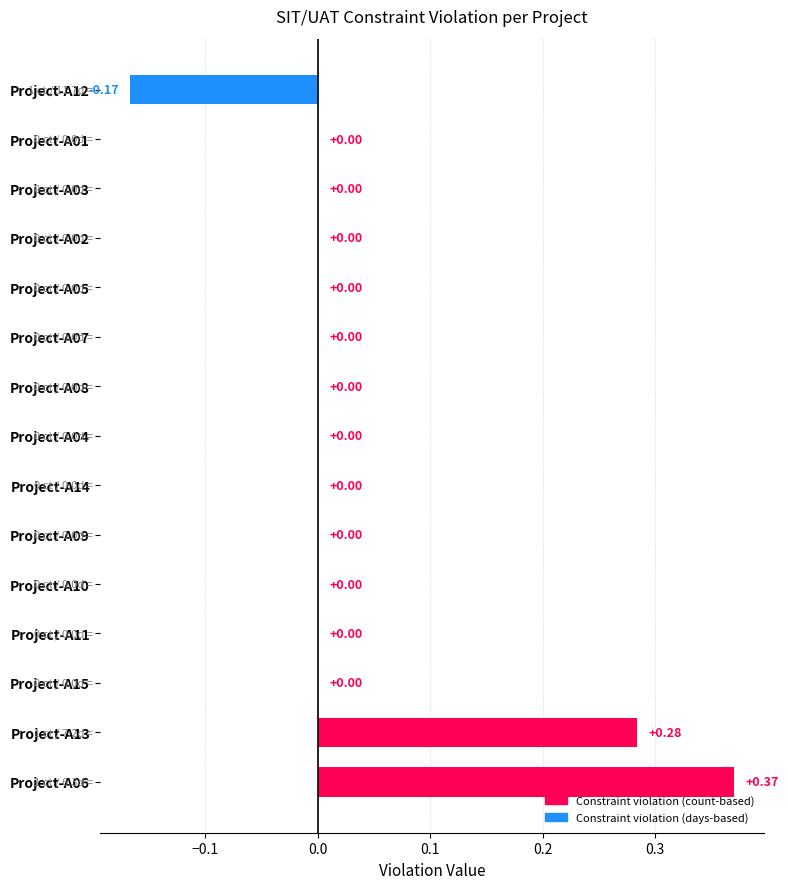

What is the change in value from Project-A13 to Project-A10?

-0.3